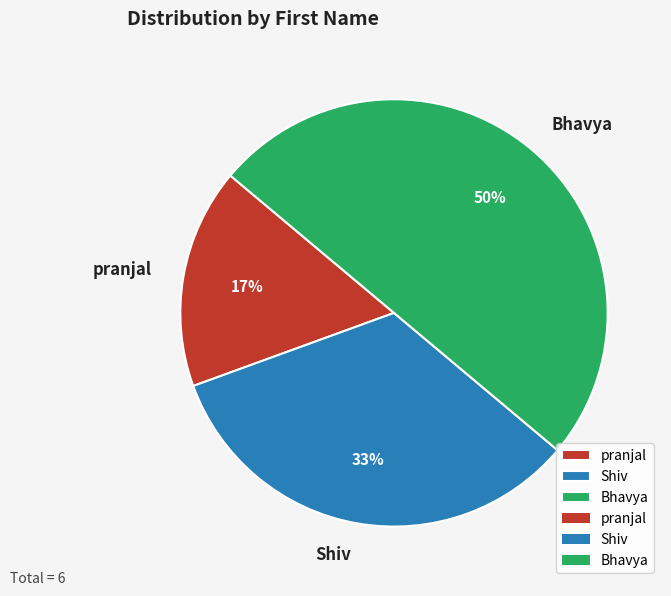

To the nearest percent, what is the average slice percentage?

33%